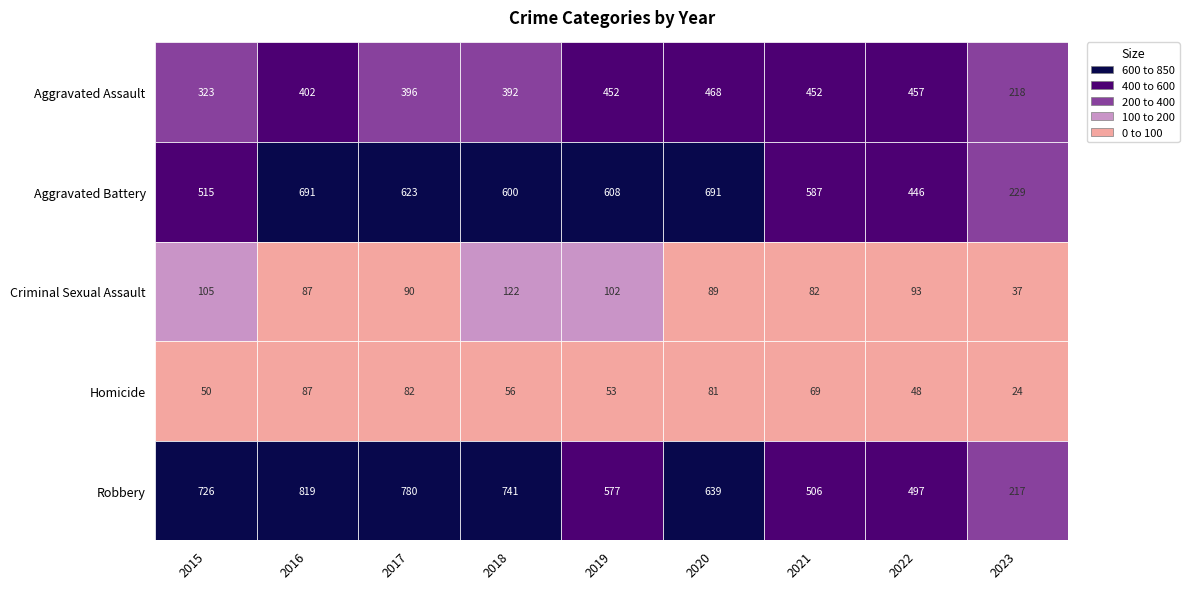

What is the average value of the Aggravated Battery series?

554